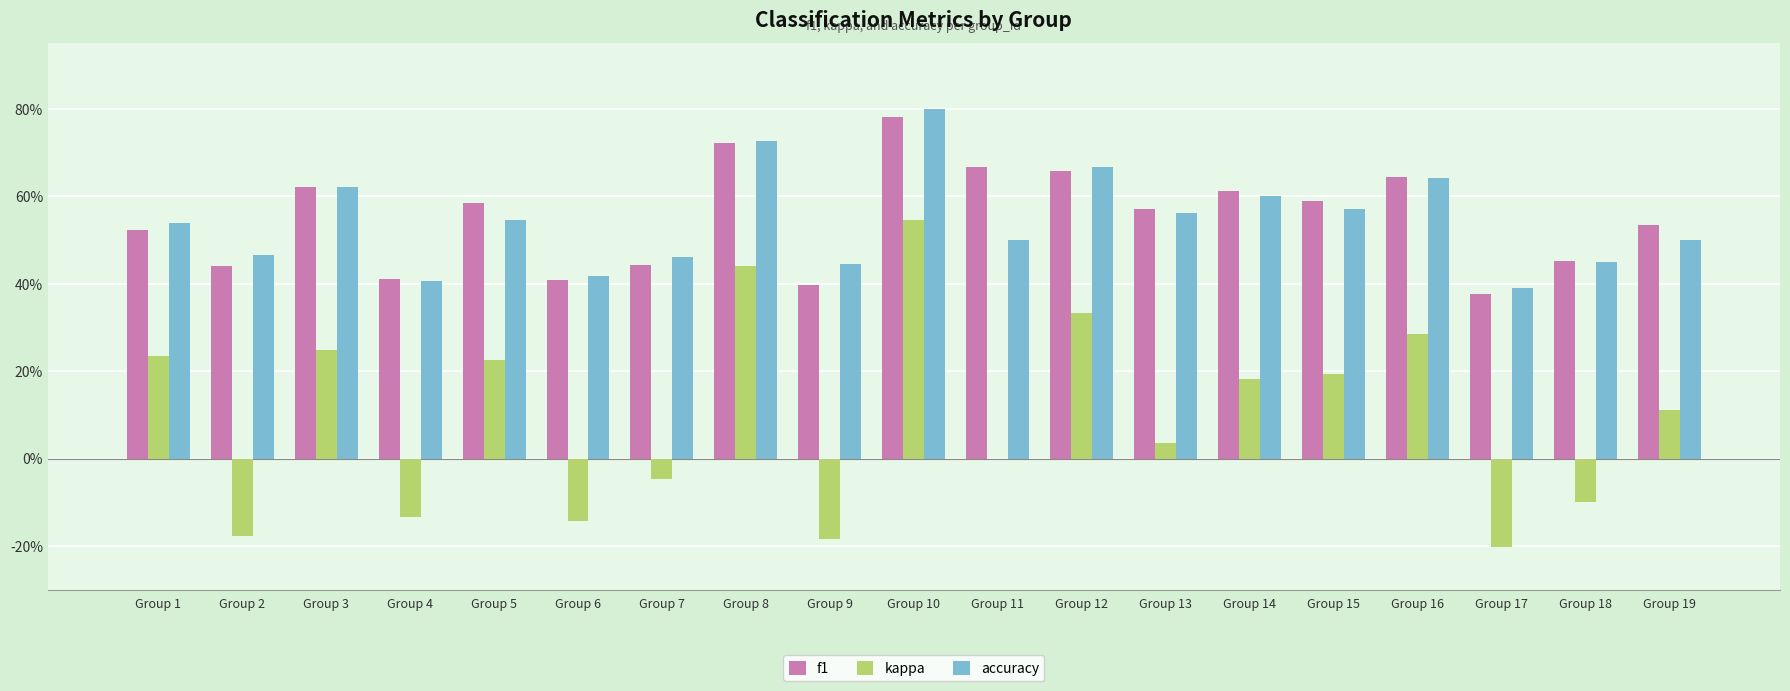

Does the chart contain stacked bars?

No